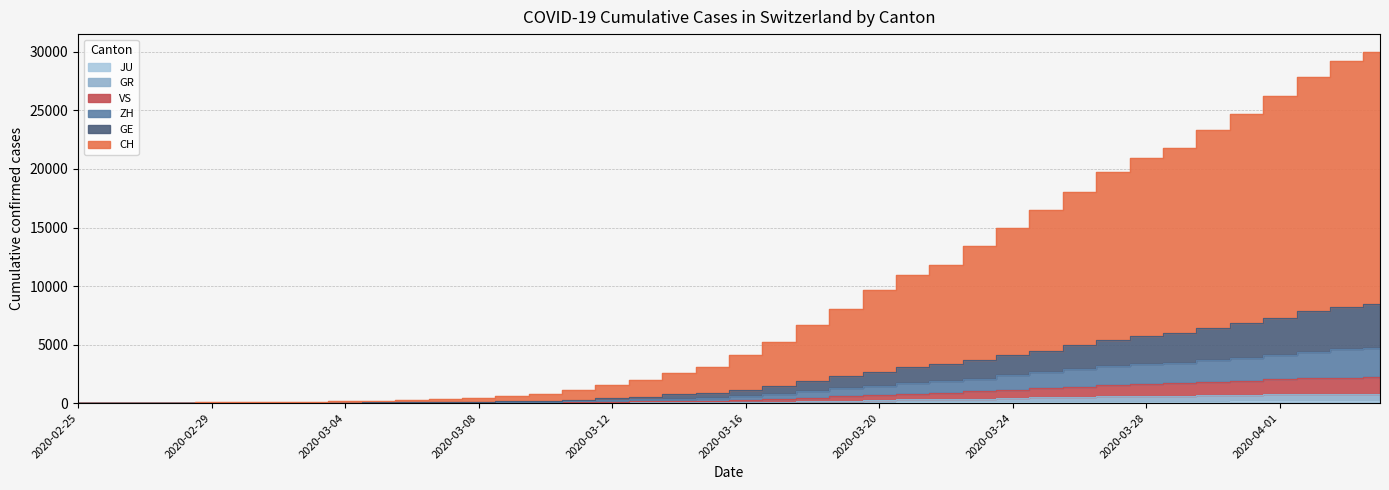

What is the spread (max minus min) of values at 2020-02-29?

52